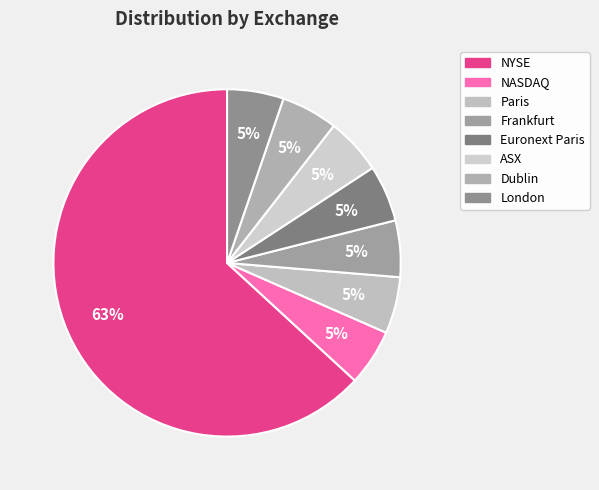

To the nearest percent, what is the difference between the largest and smallest slice percentages?

58%